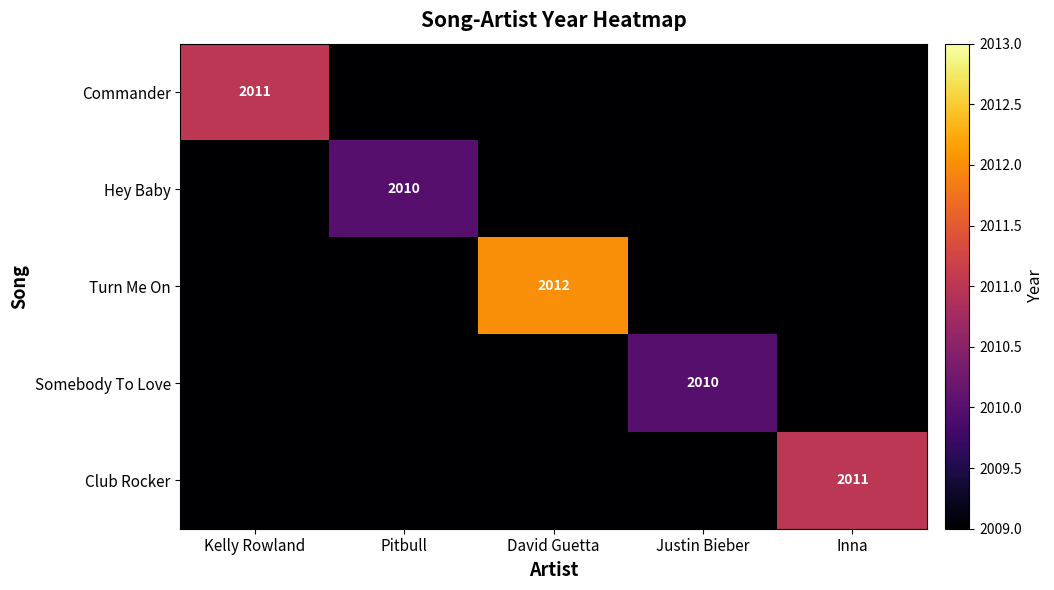

At how many categories does at least one series exceed 2011?

1